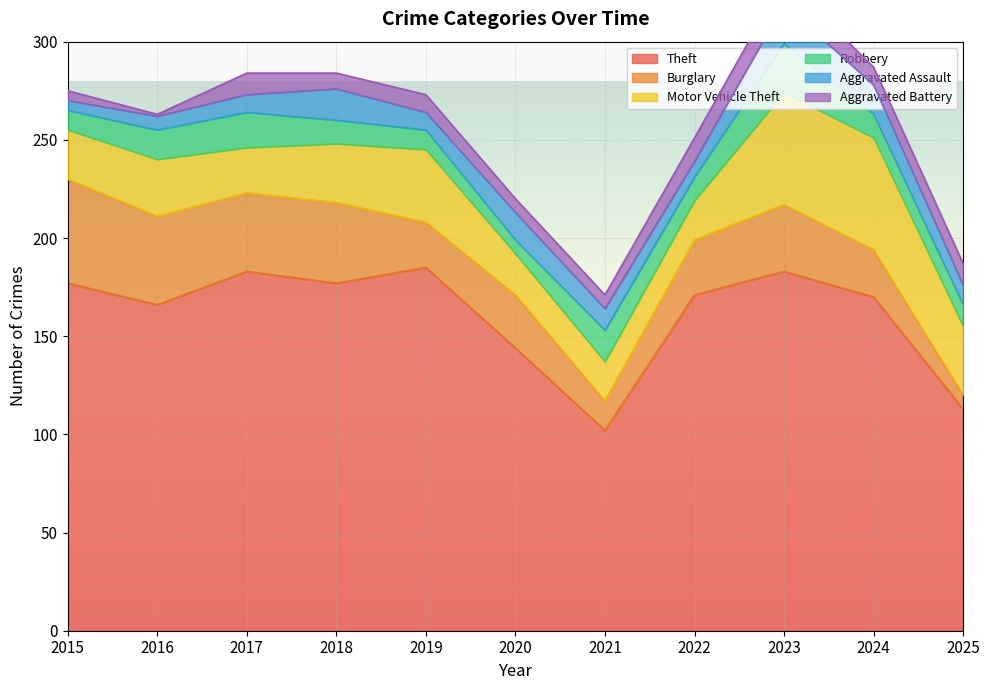

What is the difference between the highest and lowest values at 2024?

161